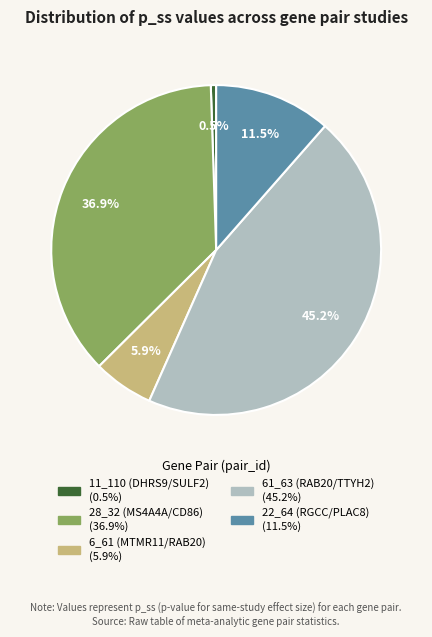

Do 22_64 (RGCC/PLAC8) and 61_63 (RAB20/TTYH2) together represent more than half of the pie?

Yes